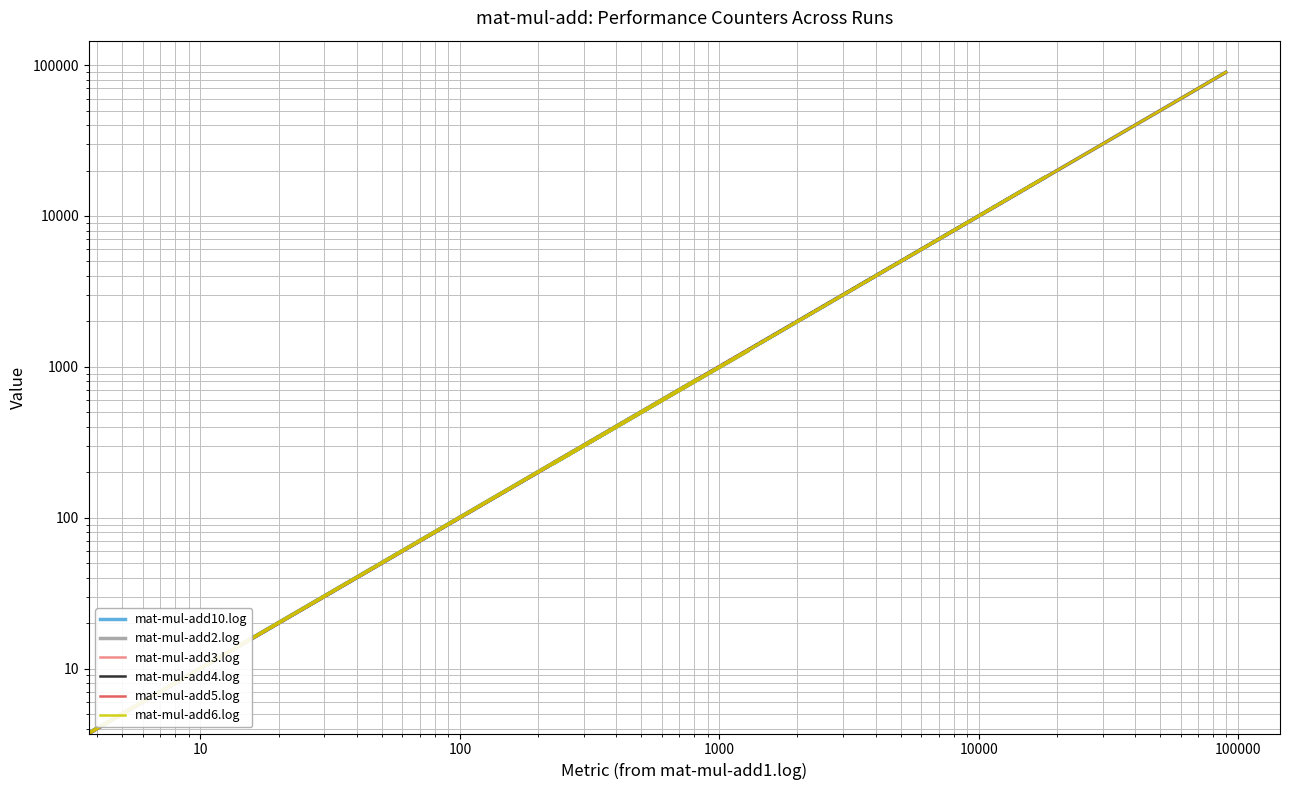

What is the highest value of the mat-mul-add3.log series?

89565